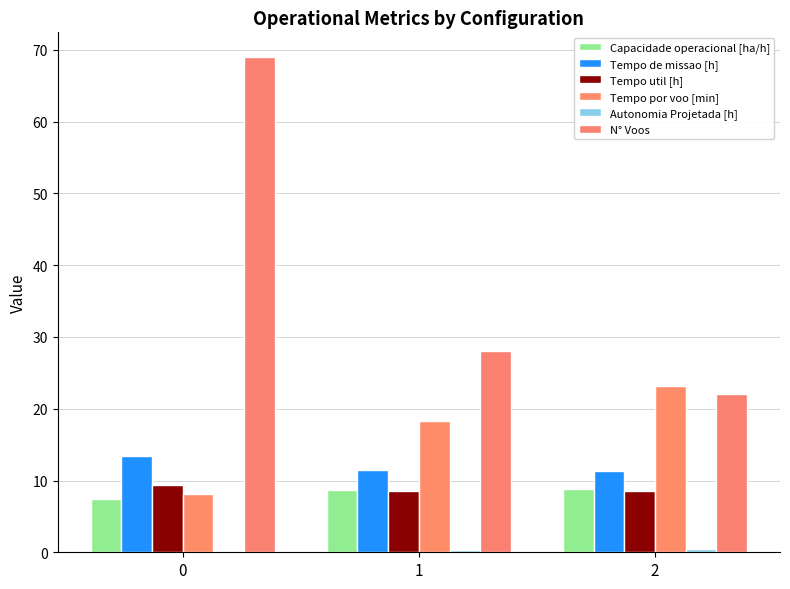

Are the bars horizontal?

No